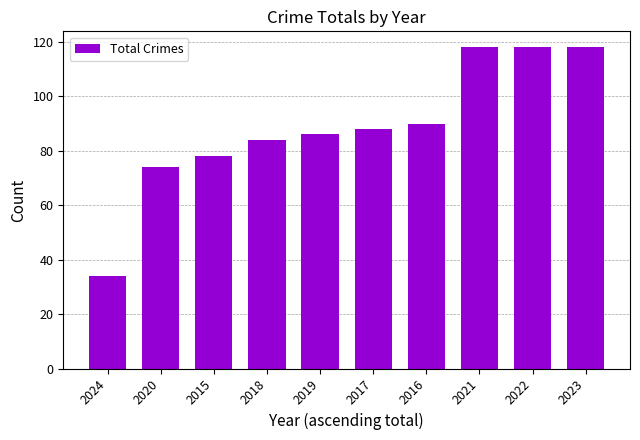

Is it true that the value at 2023 is 118?

True